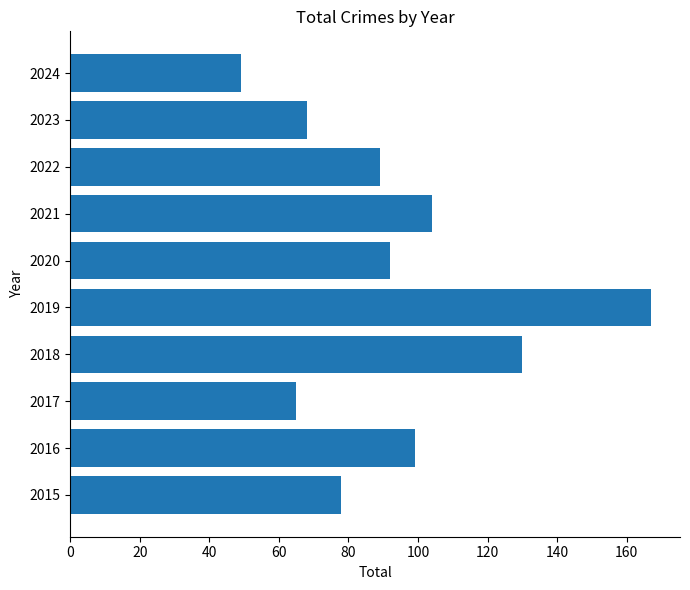

Reading top to bottom, extract all data points from this chart.

2024=49	2023=68	2022=89	2021=104	2020=92	2019=167	2018=130	2017=65	2016=99	2015=78